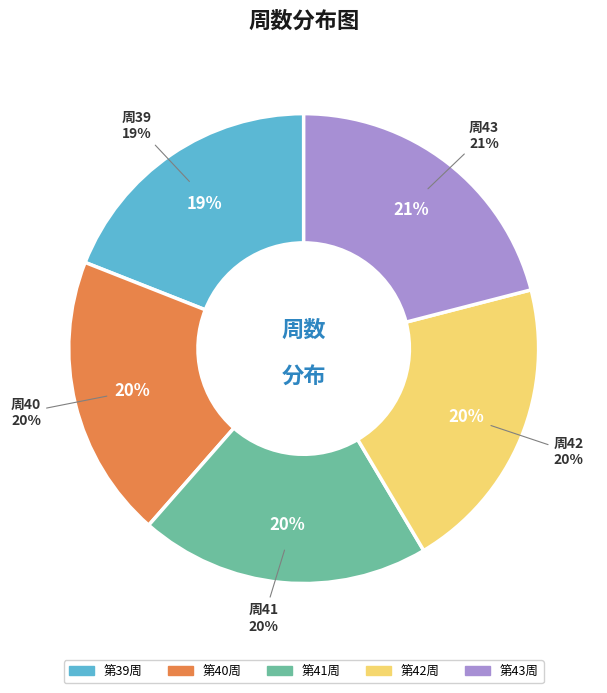

What percentage is the 39 slice, to the nearest percent?

19%